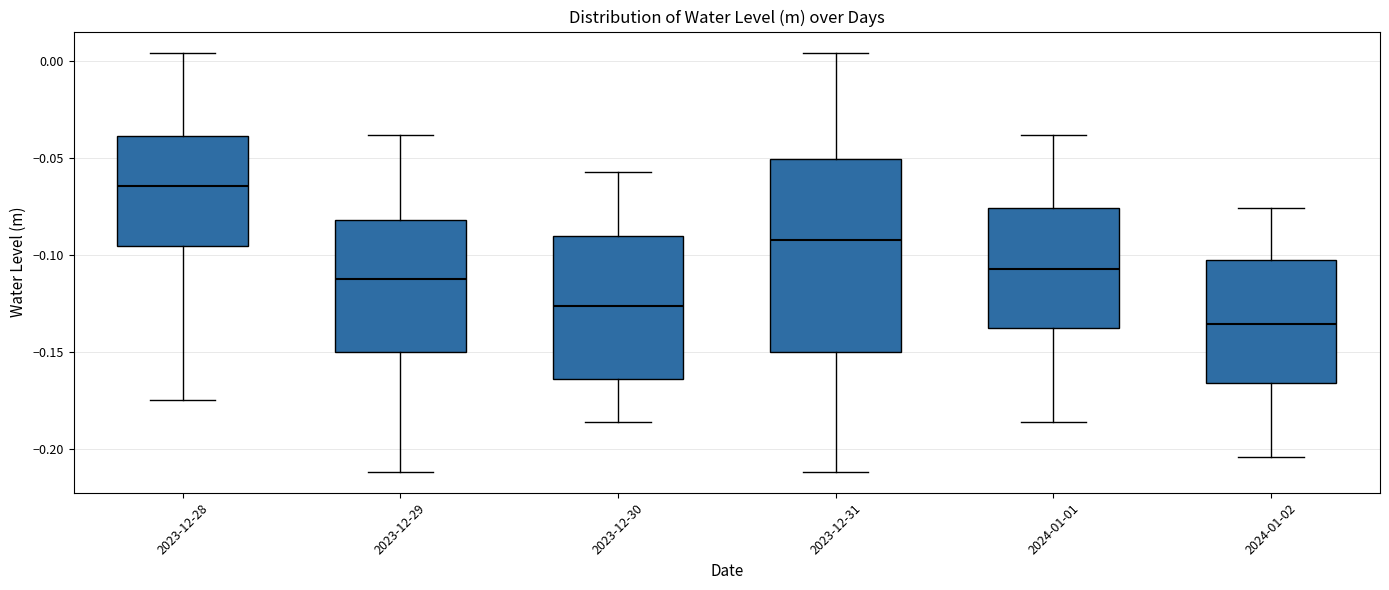

Which box's median line is the highest?

2023-12-28